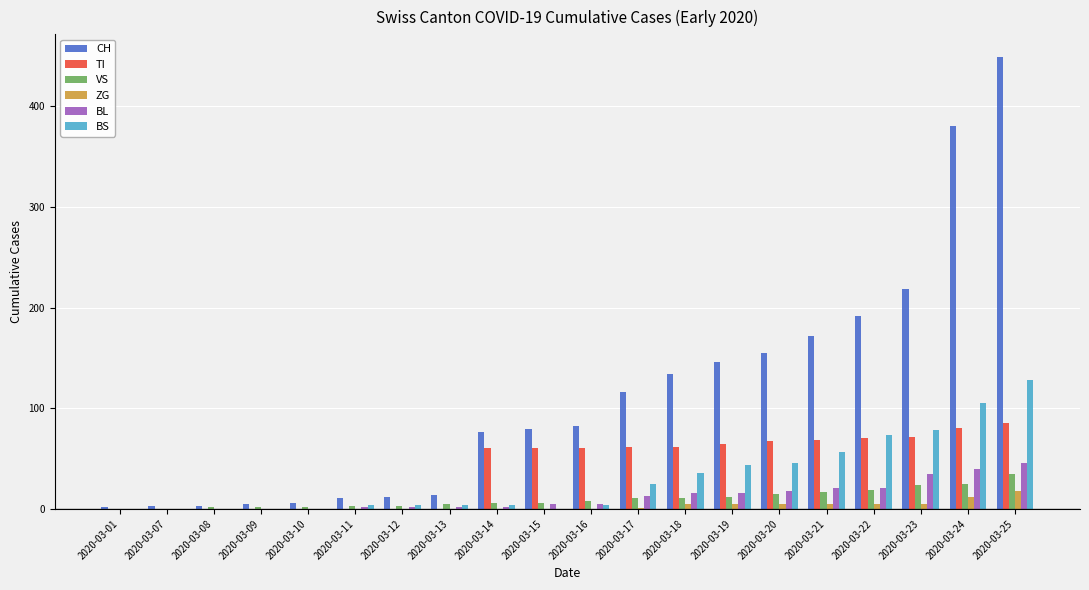

How many categories are shown in the chart?

20